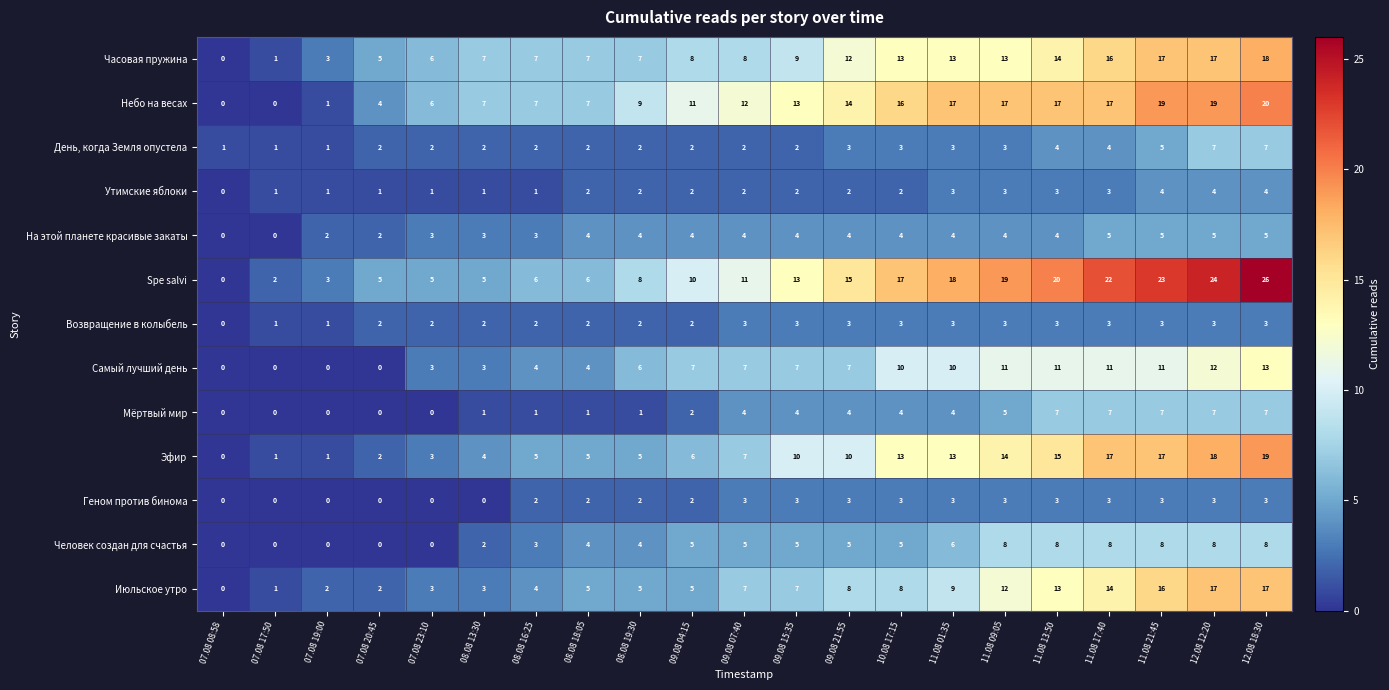

Which series has the widest spread of values?

Spe salvi